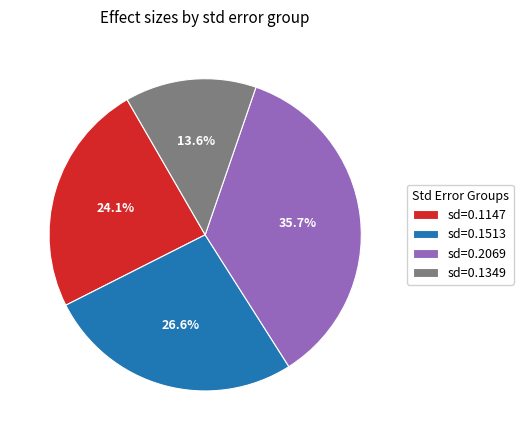

Between sd=0.1147 and sd=0.1513, which is larger?

sd=0.1513